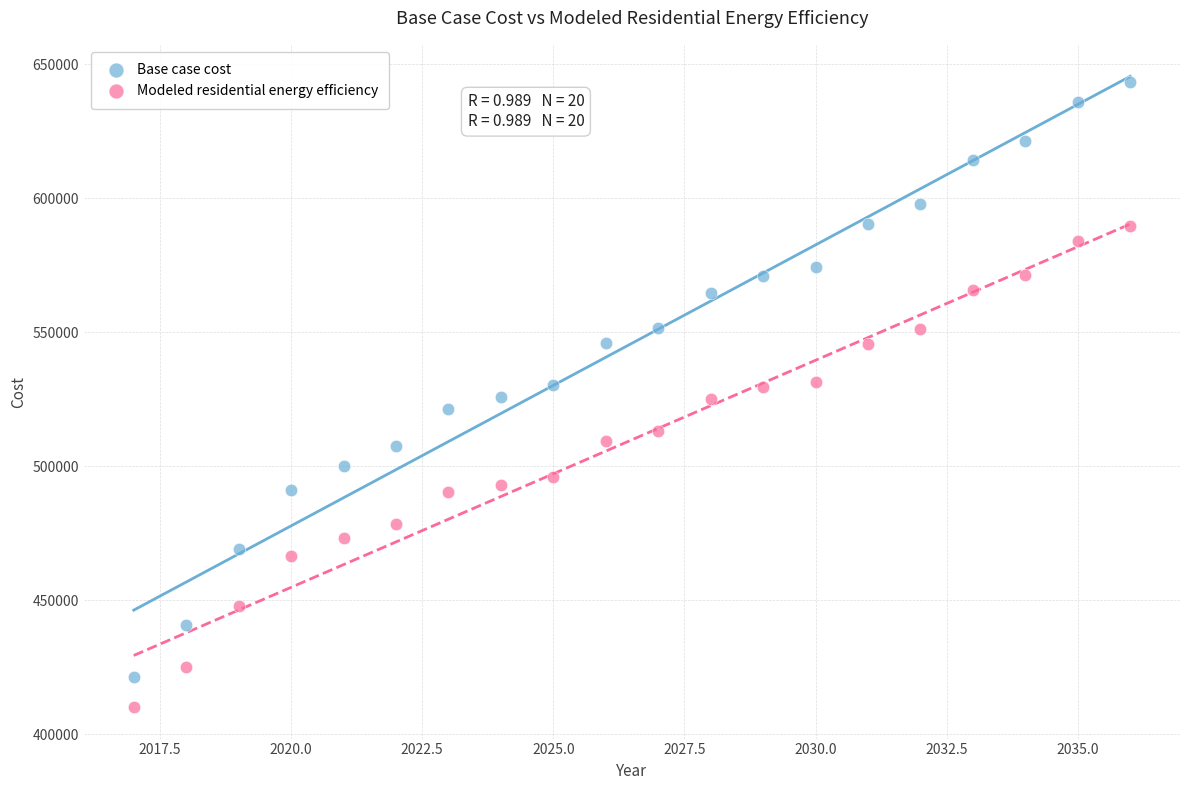

Which series contains the highest Y value?

Base case cost